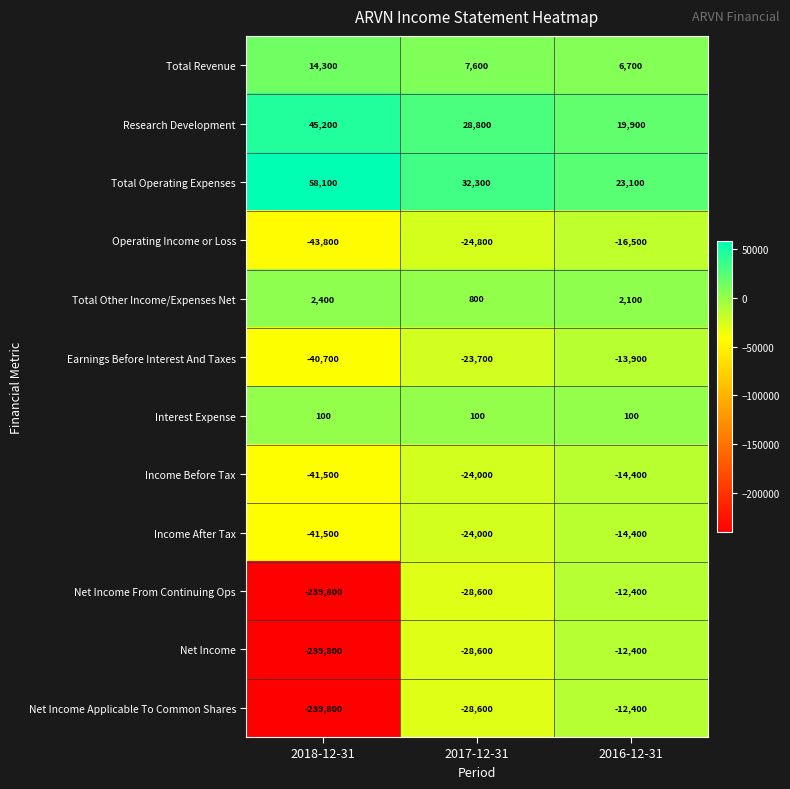

Where is Research Development nearest to the value 32550?

2017-12-31